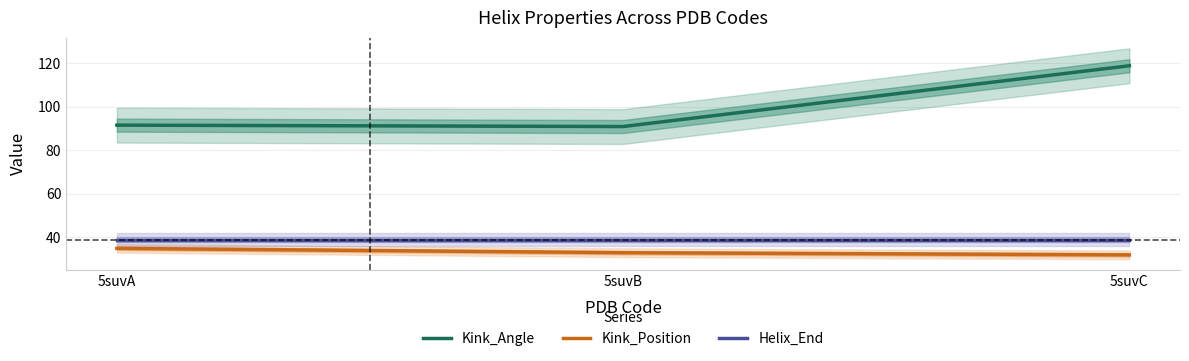

How many data points does each series have?

3